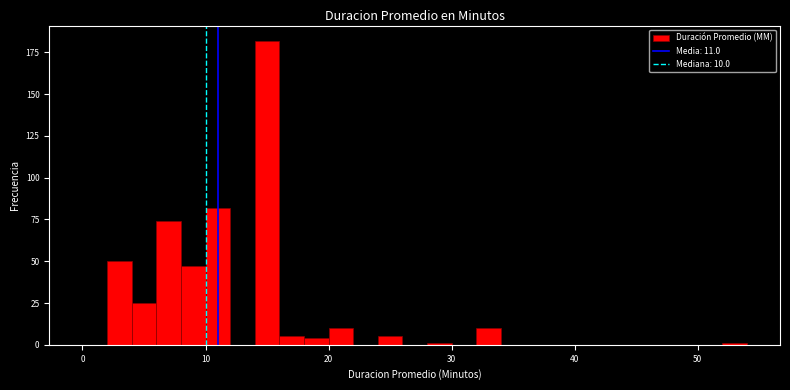

Around what value on the x-axis is the tallest bar? Give the approximate position of its centre, as read against the axis.

15